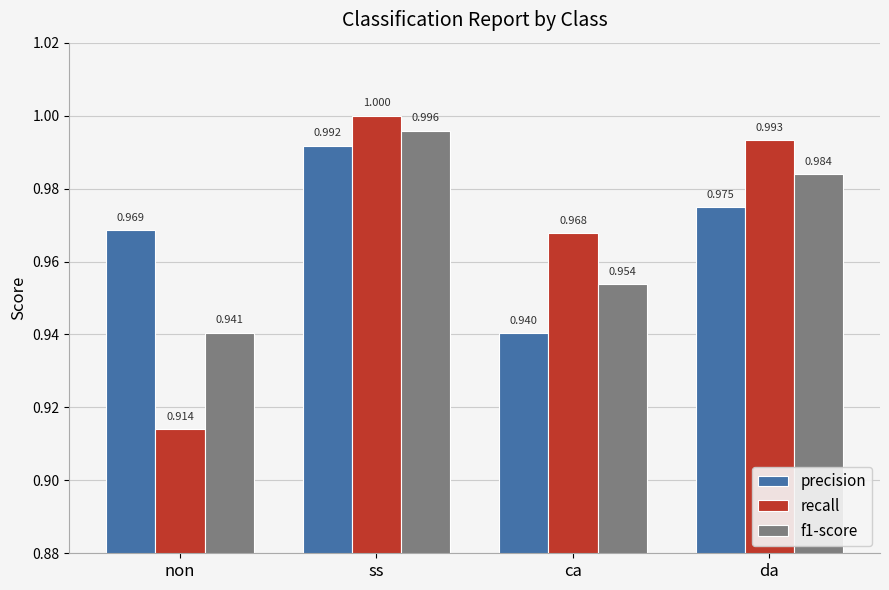

Which series changed the most between ss and ca?

precision